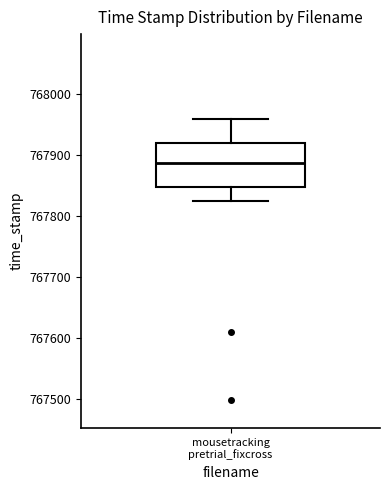

Where does the lower whisker of the box for mousetracking pretrial_fixcross end on the y-axis? The values are not printed on the chart, so give them approximately, as read against the axis.

767820